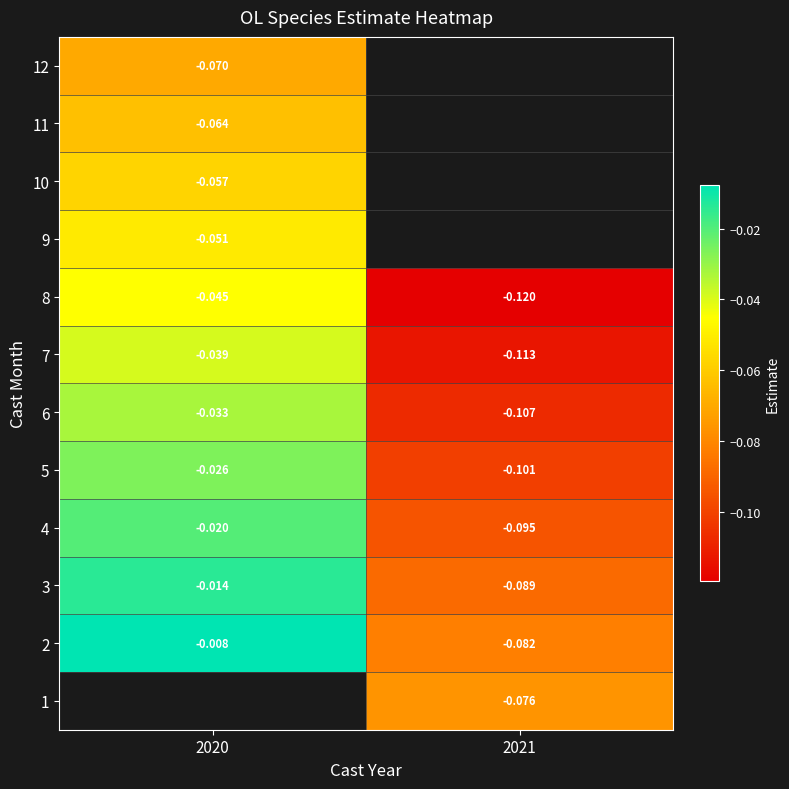

What is the sum of the 6 values at 2020 and 2021?

-0.1